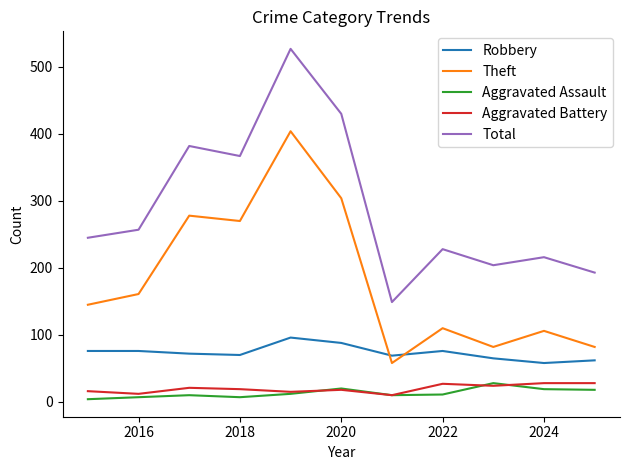

Which series has the largest total across all categories?

Total